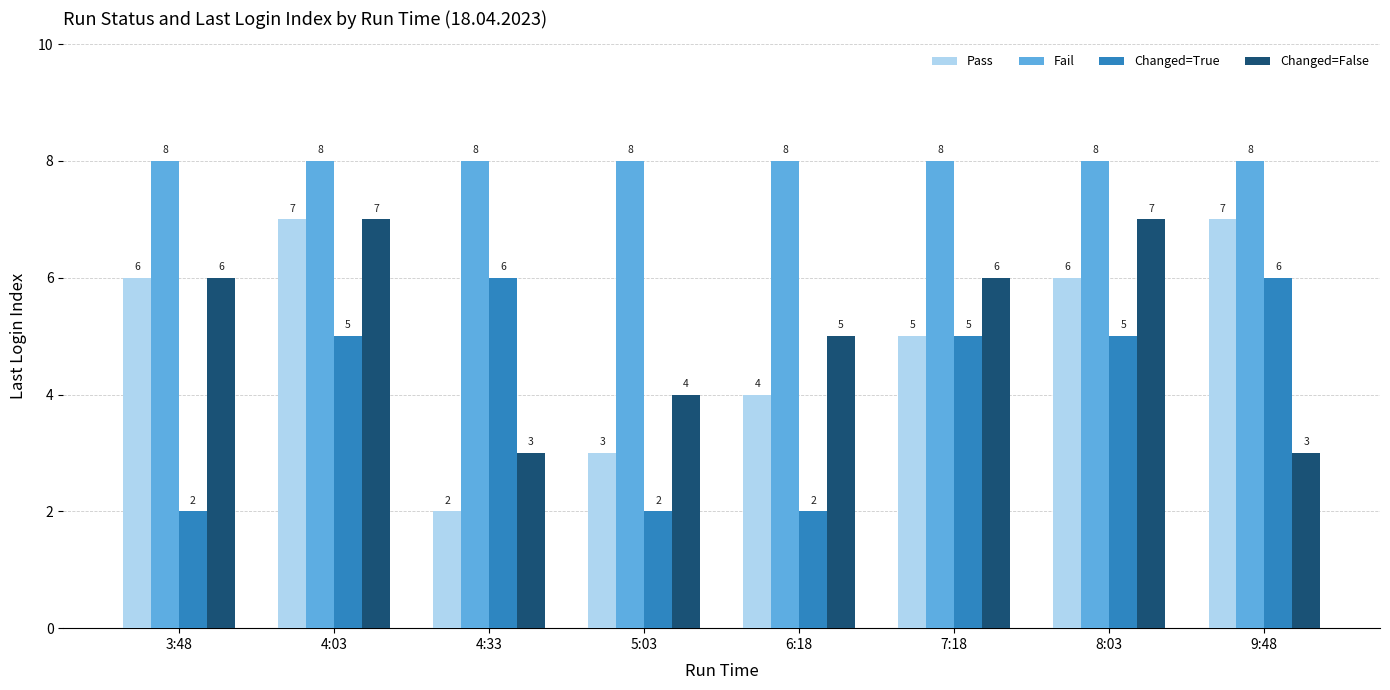

What is the label of the 5th bar from the left?

6:18